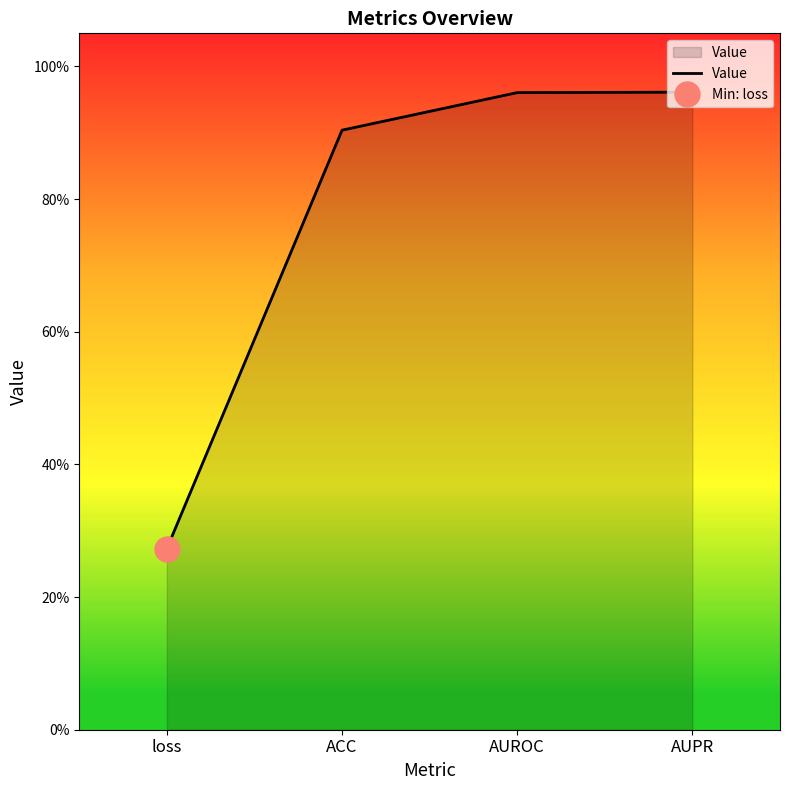

What is the difference between the values at AUROC and ACC?

0.1